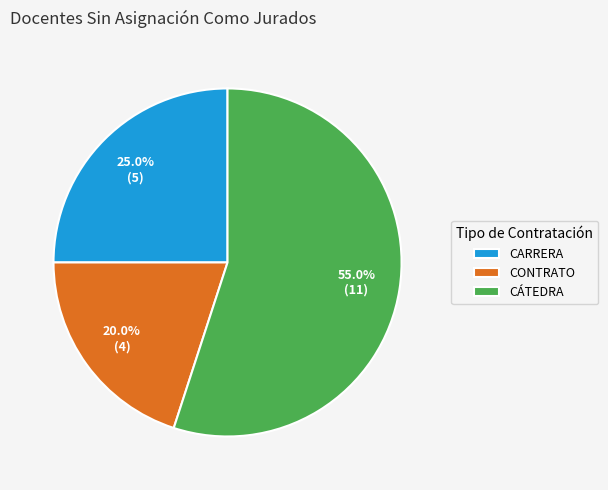

Which has a higher value, CÁTEDRA or CONTRATO?

CÁTEDRA